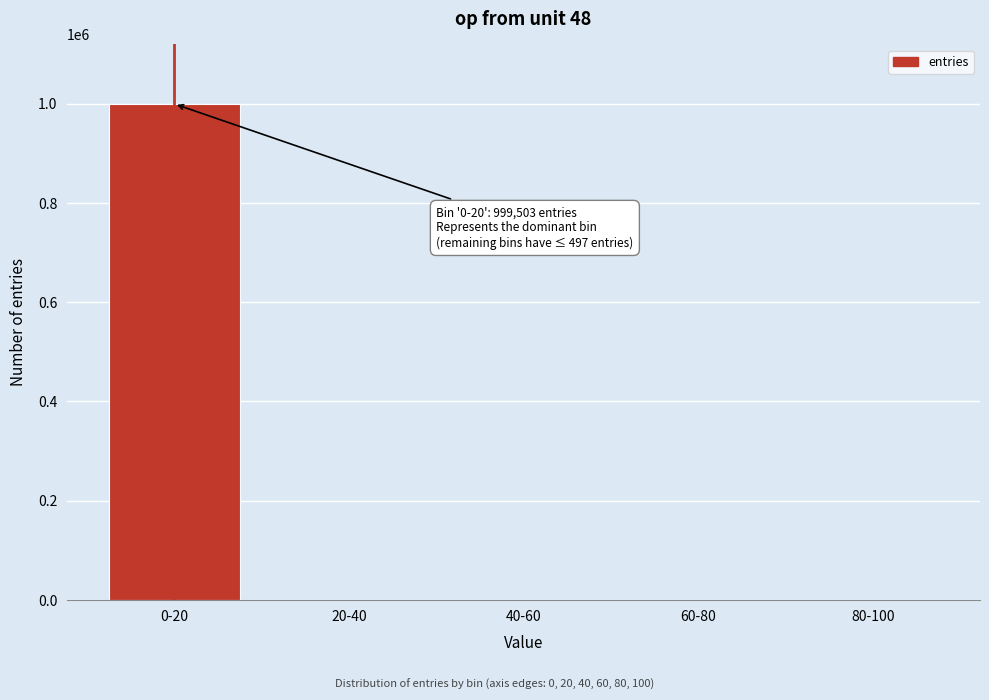

The value at 0-20 is 639627. True or false?

False